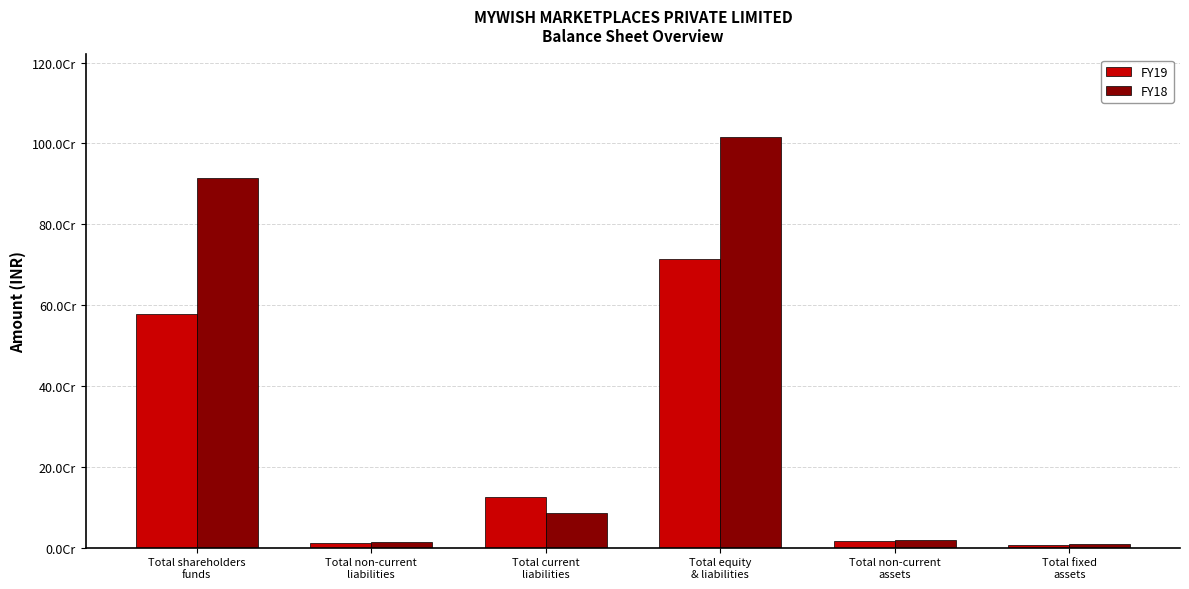

Does the chart contain any negative values?

No